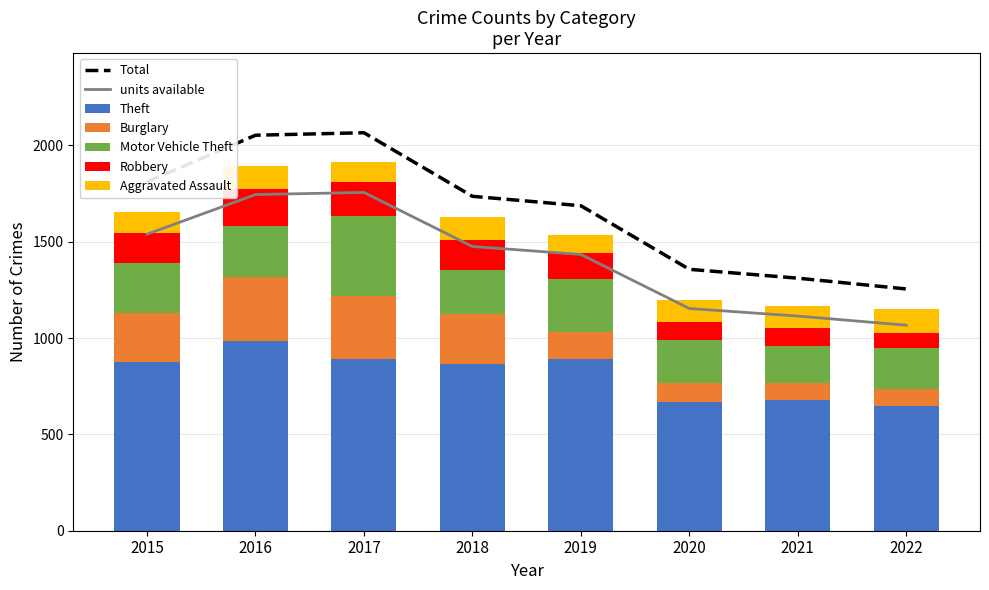

Reading left to right, list all the values displayed in this chart.

Theft: 874	984	892	868	891	666	678	646
Burglary: 254	333	329	257	143	100	90	91
Motor Vehicle Theft: 261	265	411	231	273	222	193	209
Robbery: 154	194	178	155	135	97	91	82
Aggravated Assault: 110	118	105	115	92	113	115	124